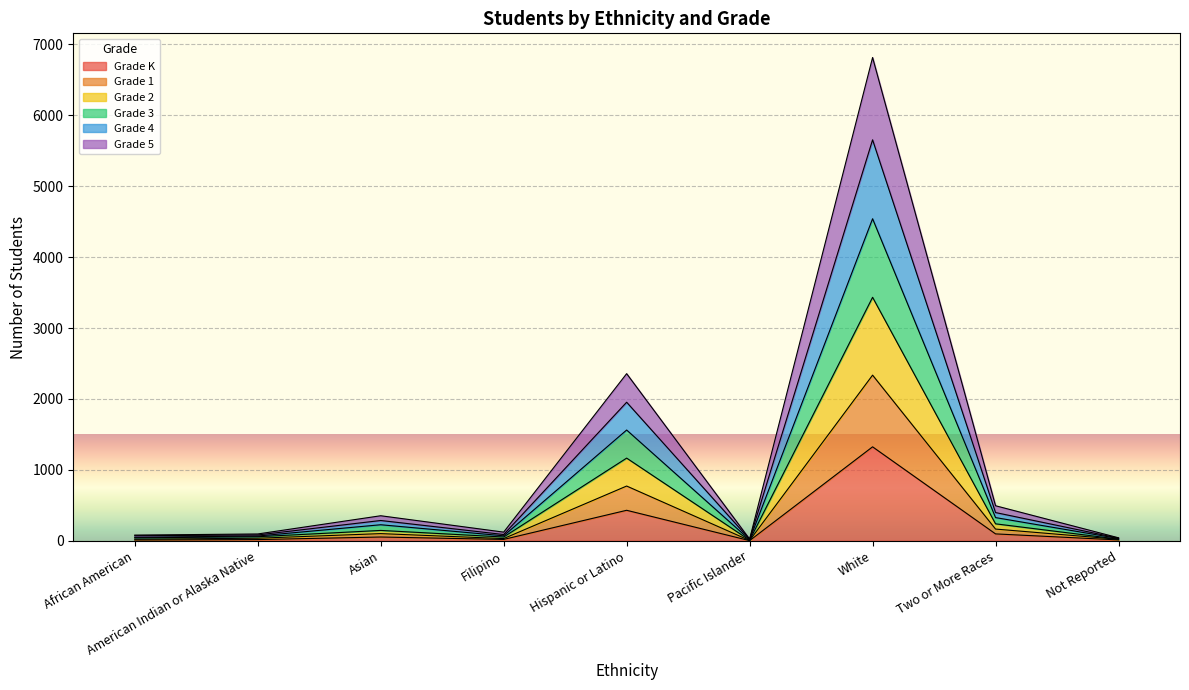

How many lines are shown in the chart?

6